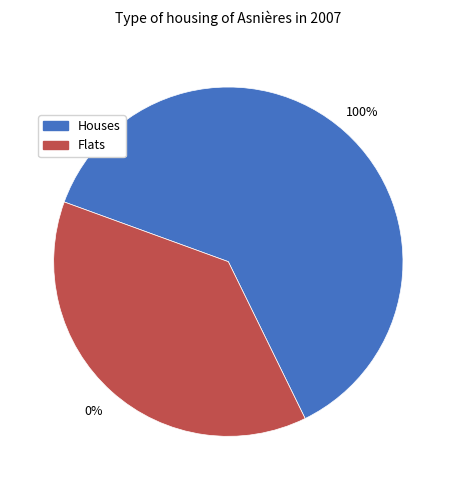

To the nearest percent, what is the difference between the largest and smallest slice percentages?

20%